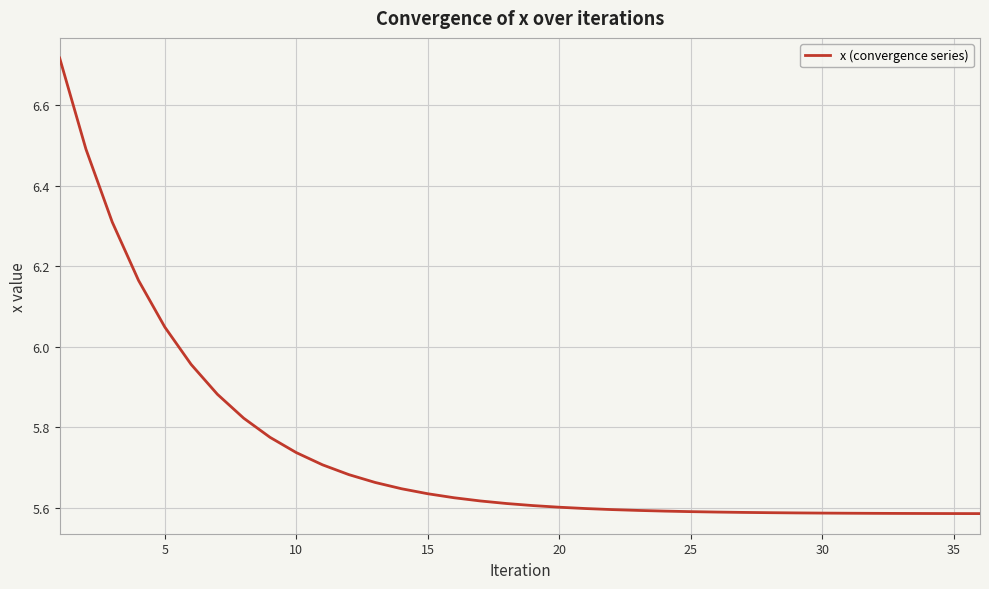

Count the number of categories in the chart.

36